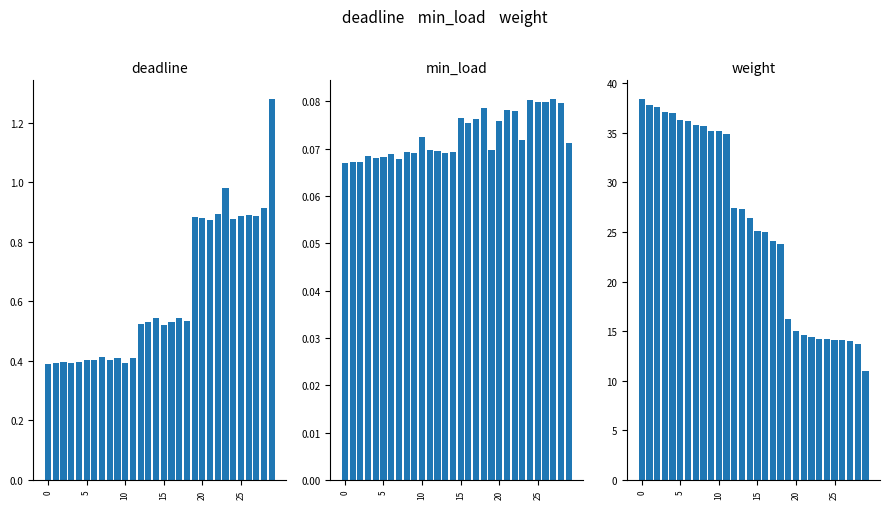

How many bars are there in total?

90